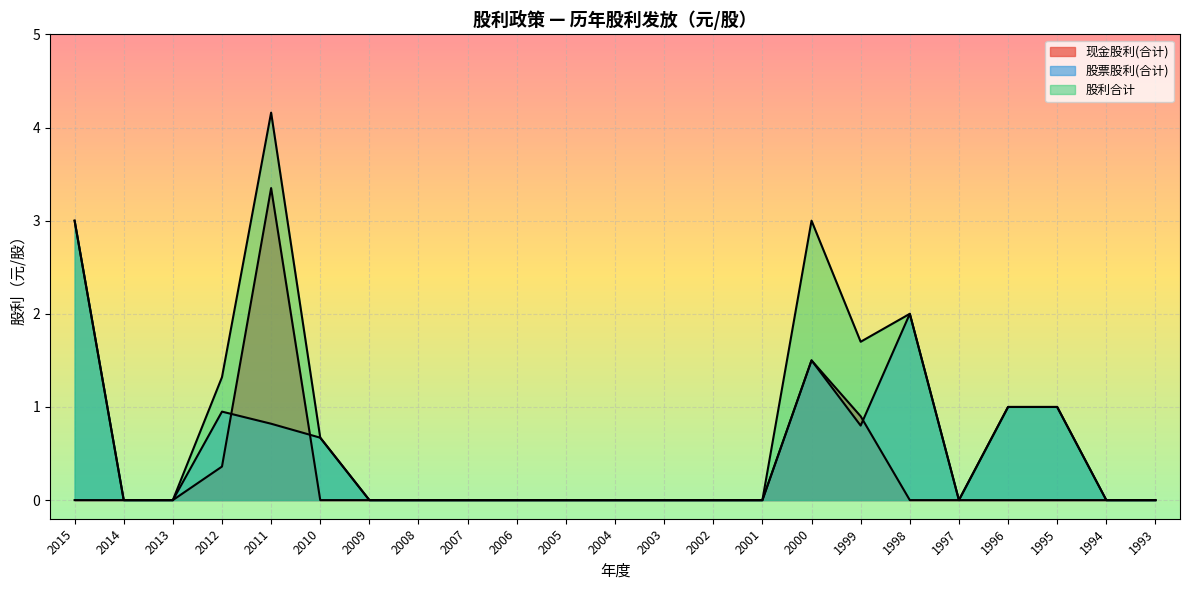

What is the sum of all 股利合计 values?

17.9